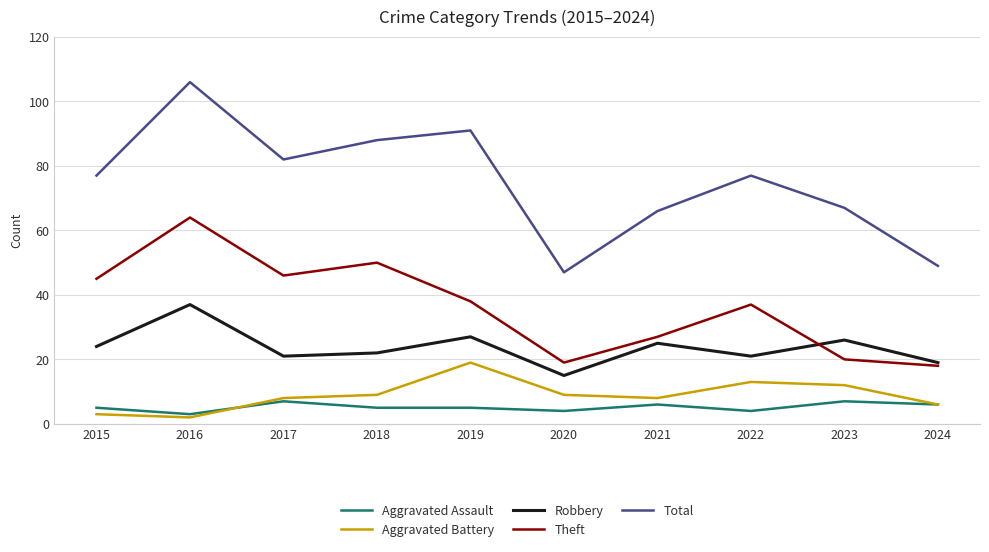

Rank the series at 2018 from highest to lowest value.

Total, Theft, Robbery, Aggravated Battery, Aggravated Assault